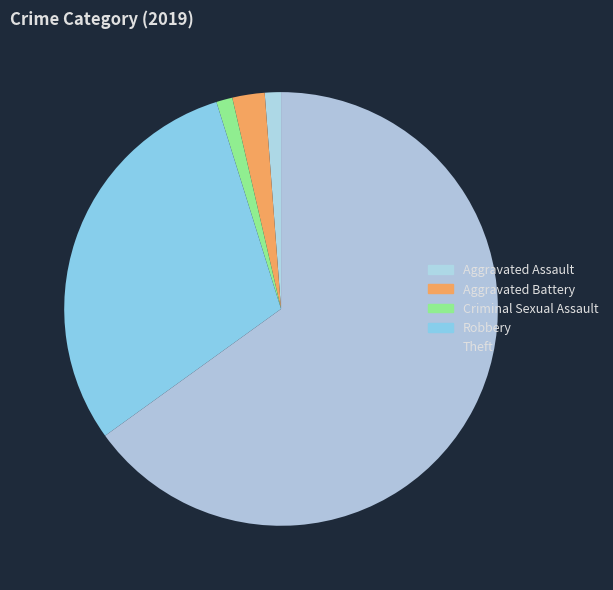

Combined, do Aggravated Assault and Theft account for over 50%?

Yes